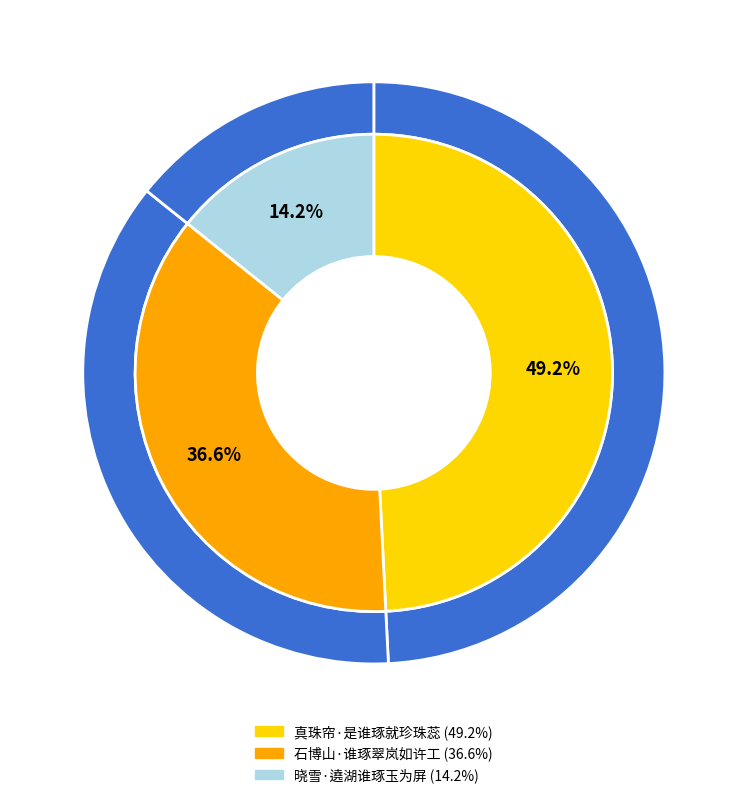

Does any single category account for the majority?

No